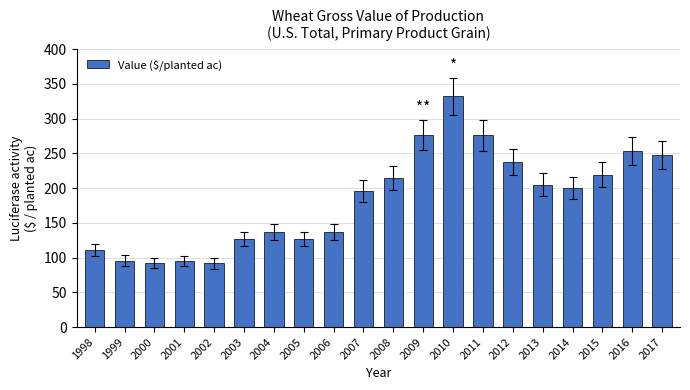

Are the bars horizontal?

No